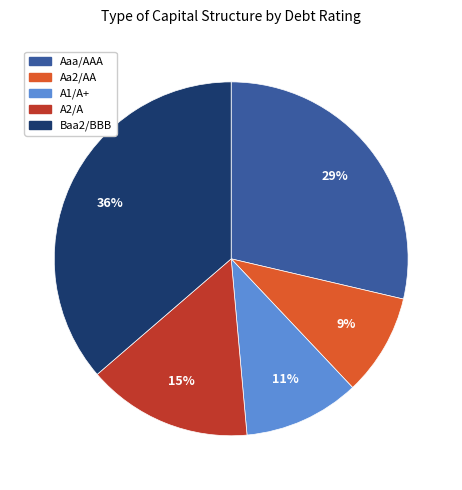

Is the sum of A1/A+ and Aaa/AAA greater than half?

No